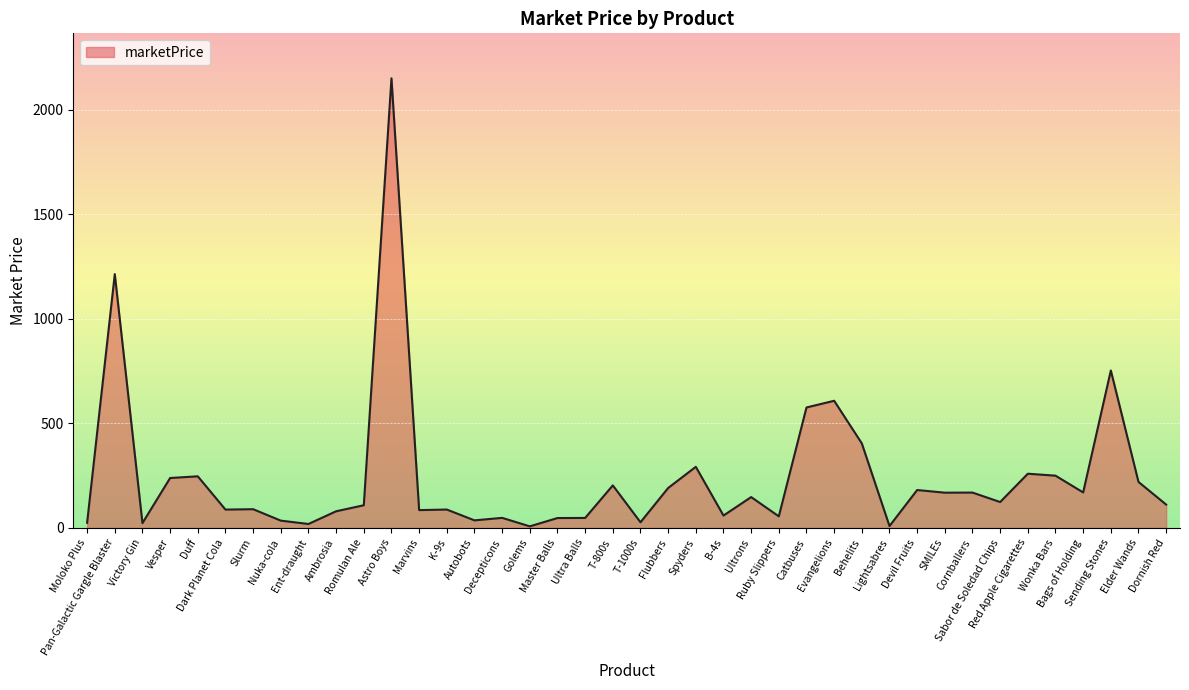

How many lines are shown in the chart?

1